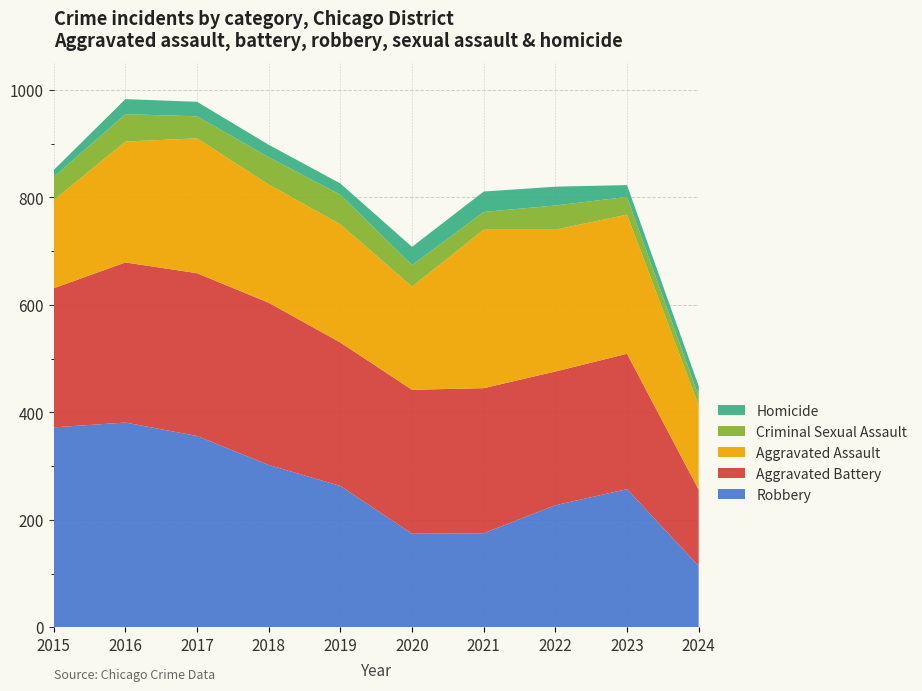

Reading left to right, list all the values displayed in this chart.

Robbery: 2015=372	2016=381	2017=356	2018=302	2019=263	2020=174	2021=175	2022=227	2023=257	2024=114
Aggravated Battery: 2015=259	2016=298	2017=303	2018=302	2019=267	2020=268	2021=270	2022=249	2023=252	2024=142
Aggravated Assault: 2015=164	2016=225	2017=251	2018=220	2019=220	2020=192	2021=295	2022=264	2023=259	2024=157
Criminal Sexual Assault: 2015=43	2016=51	2017=41	2018=51	2019=55	2020=40	2021=33	2022=45	2023=33	2024=17
Homicide: 2015=13	2016=28	2017=27	2018=23	2019=21	2020=34	2021=38	2022=35	2023=22	2024=19